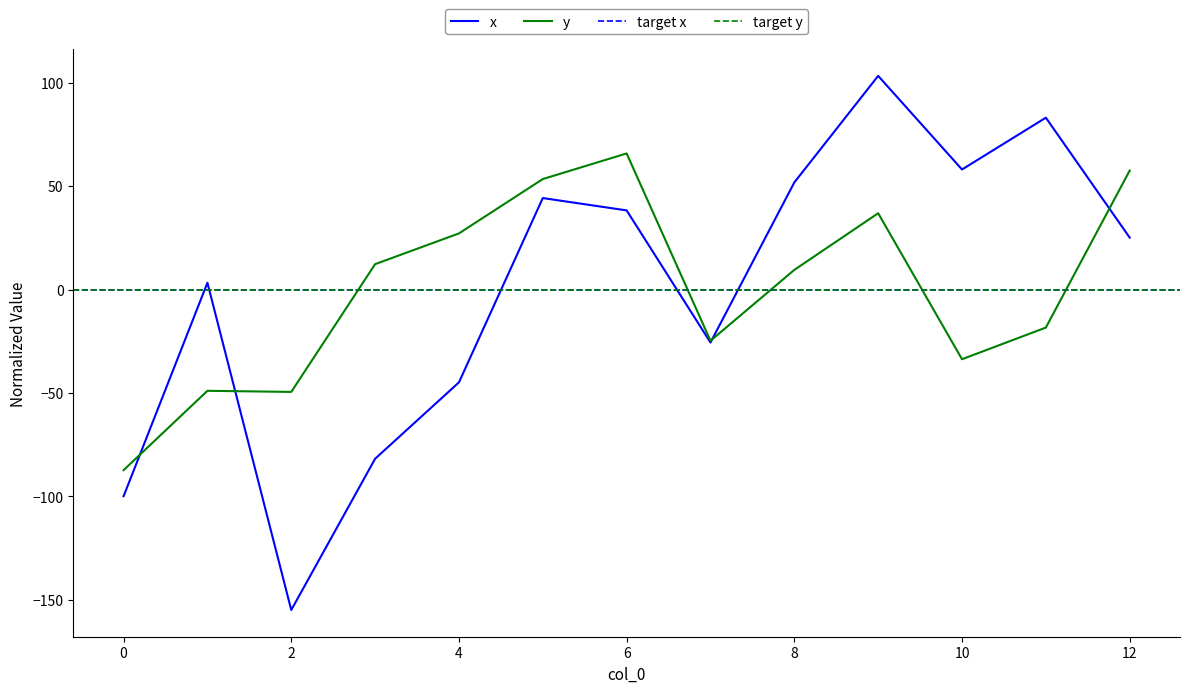

Which series has the largest total across all categories?

x